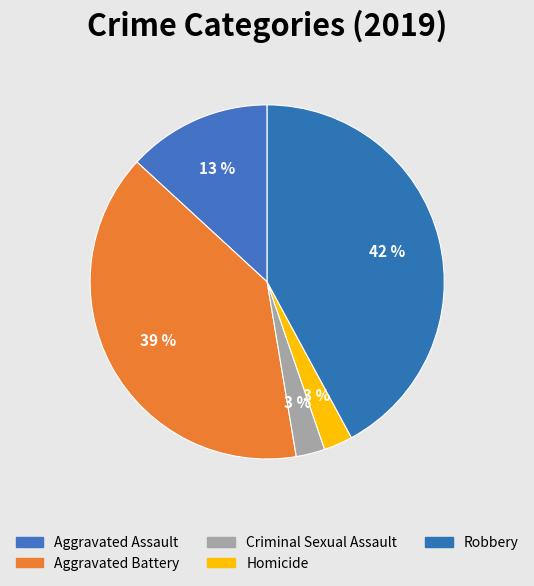

The Robbery slice represents 42% of the pie. True or false?

True